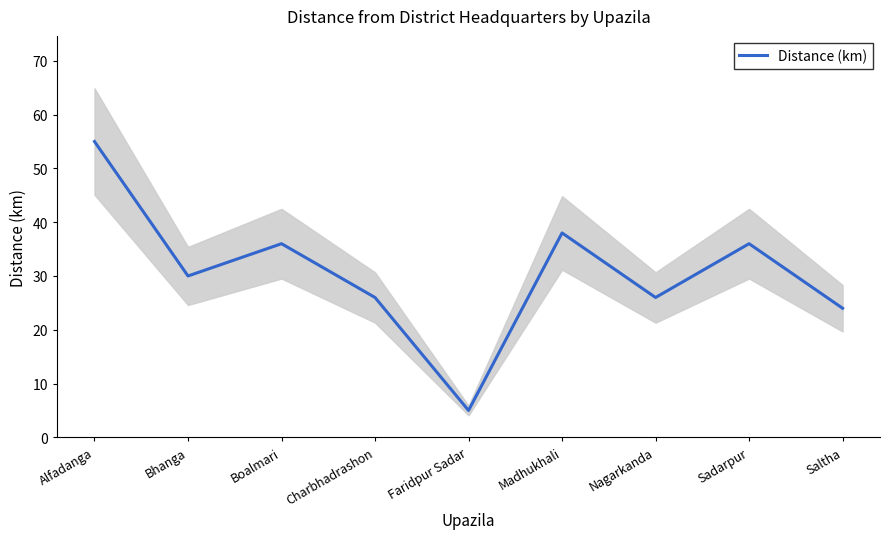

What is the value of the 2nd point from the left?

30